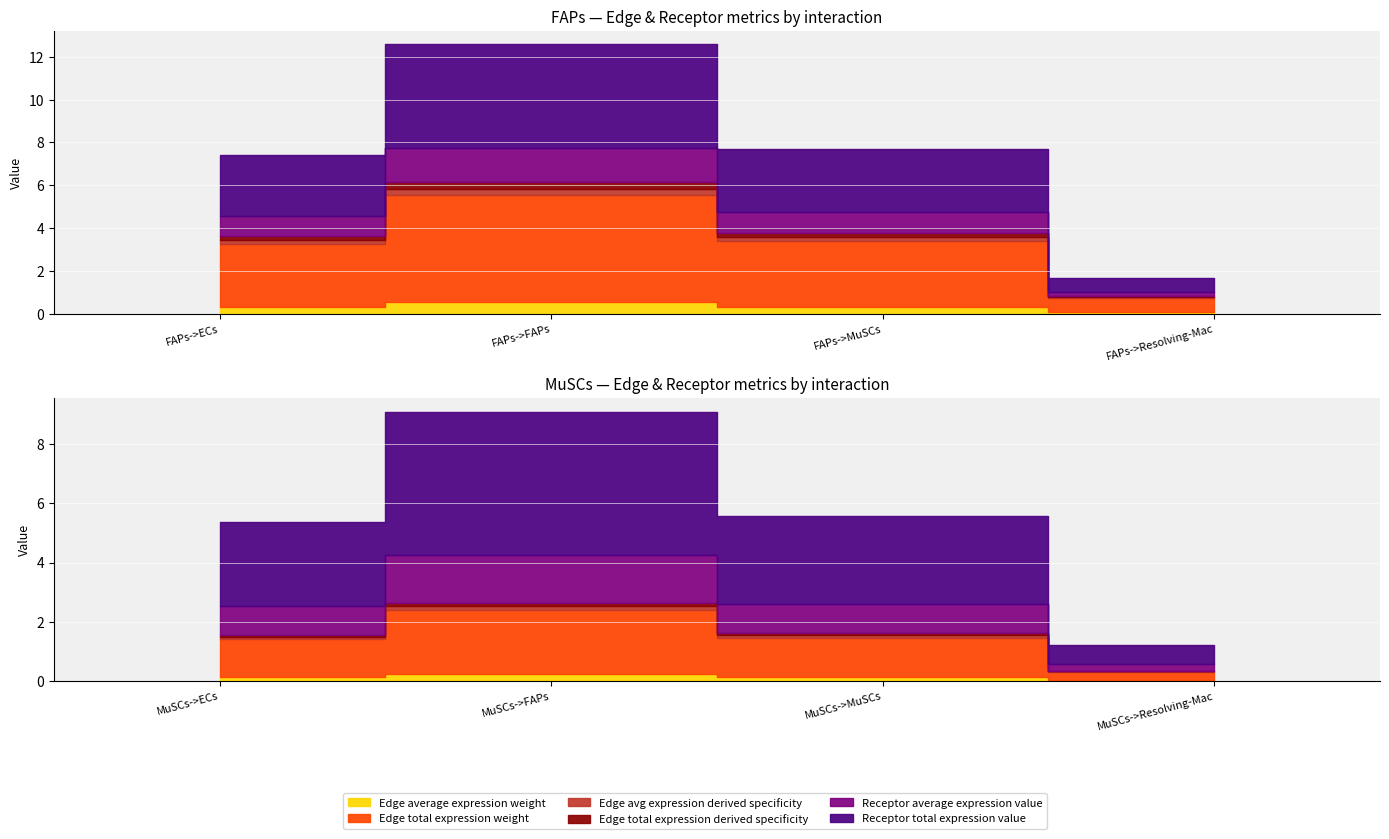

What are all the series names shown in the legend?

Edge average expression weight, Edge total expression weight, Edge avg expression derived specificity, Edge total expression derived specificity, Receptor average expression value, Receptor total expression value